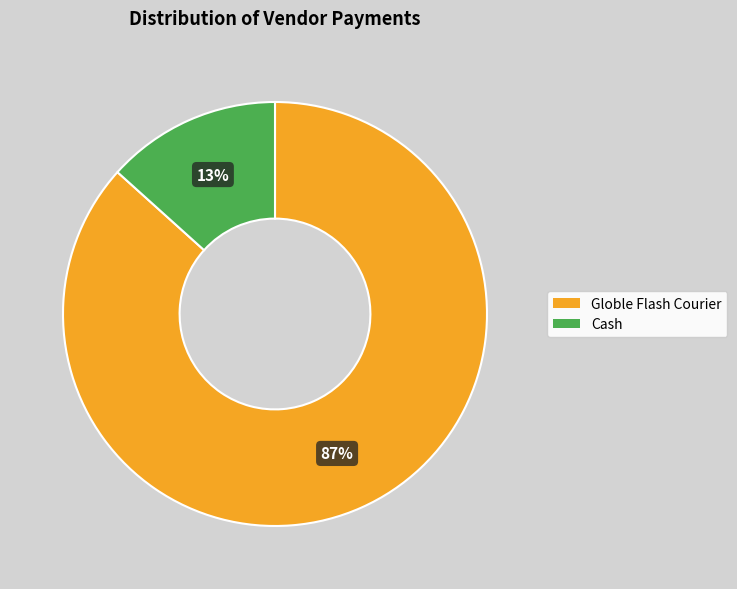

The Globle Flash Courier slice represents 79% of the pie. True or false?

False